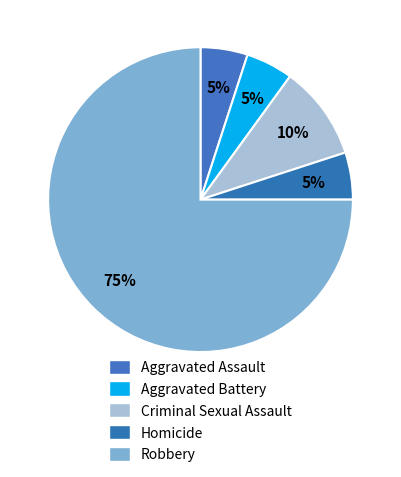

Is the sum of Aggravated Assault and Aggravated Battery greater than half?

No